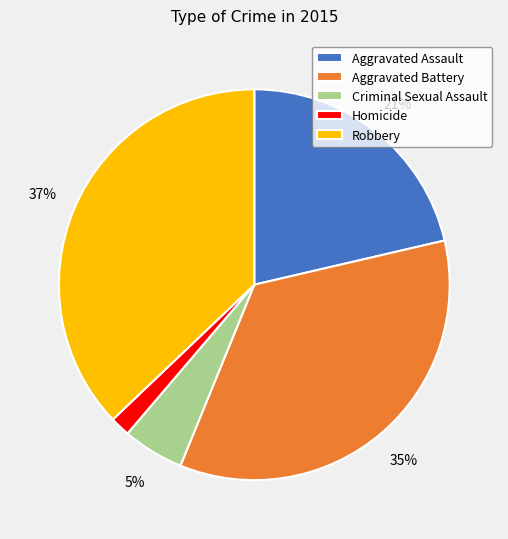

To the nearest percent, what is the difference between the Aggravated Assault and Robbery slice percentages?

16%